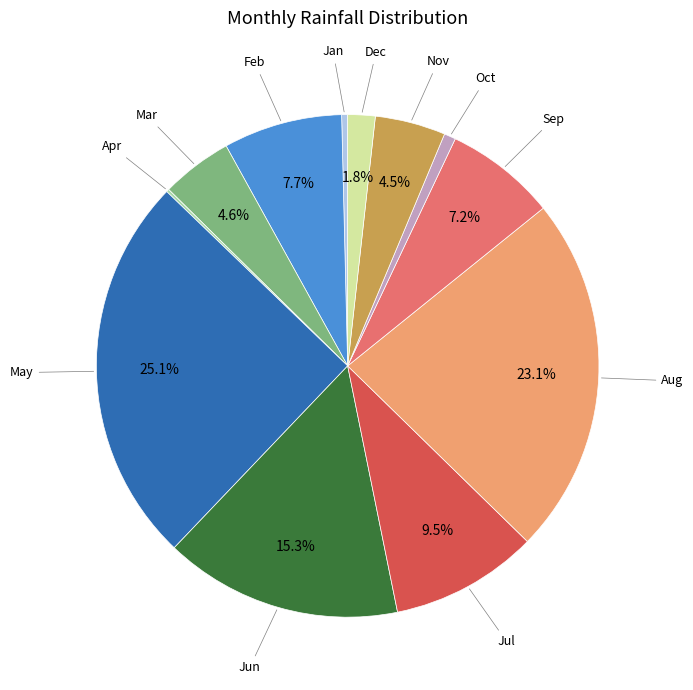

Is there any slice that represents more than half of the pie?

No